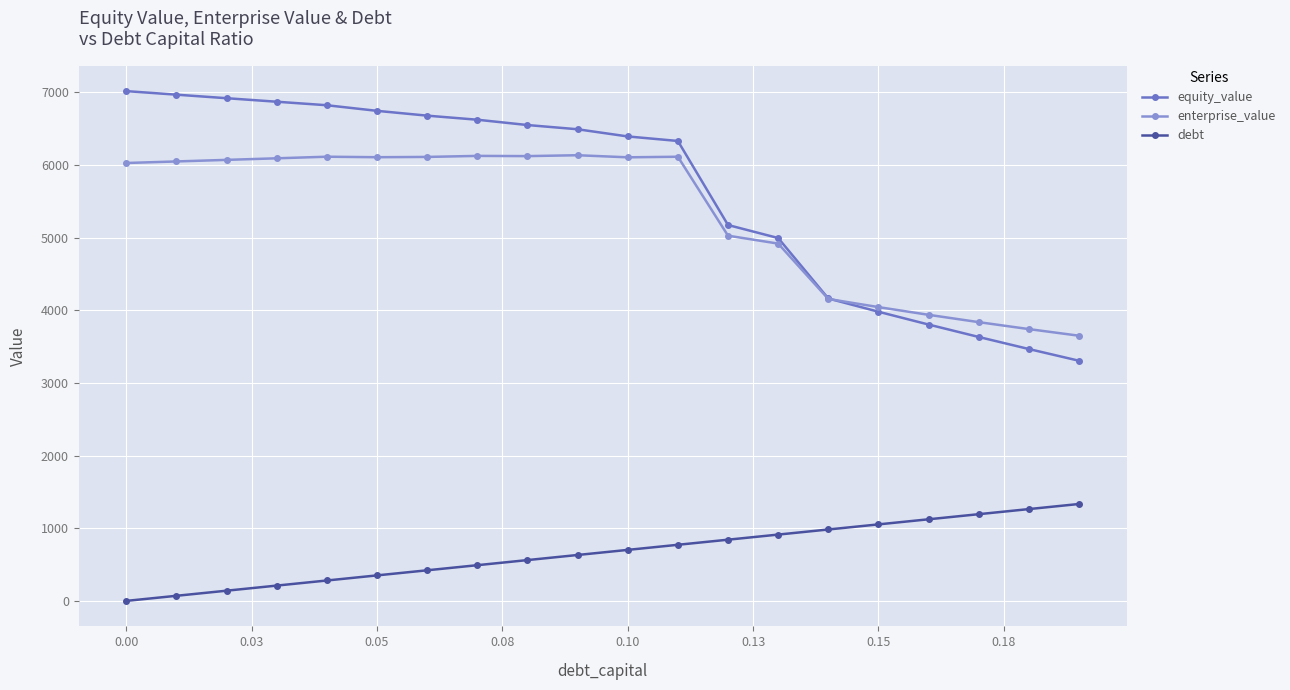

Which series has the widest spread of values?

equity_value